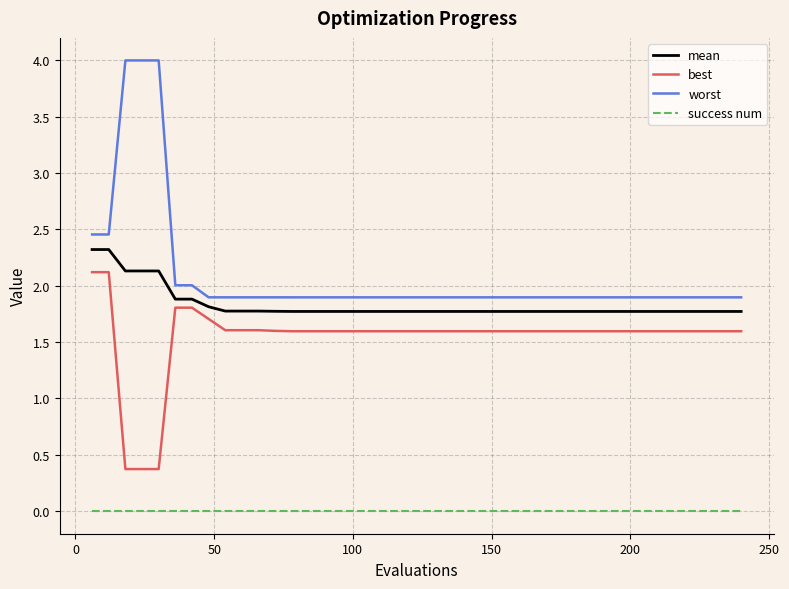

Does the chart have visible grid lines?

Yes